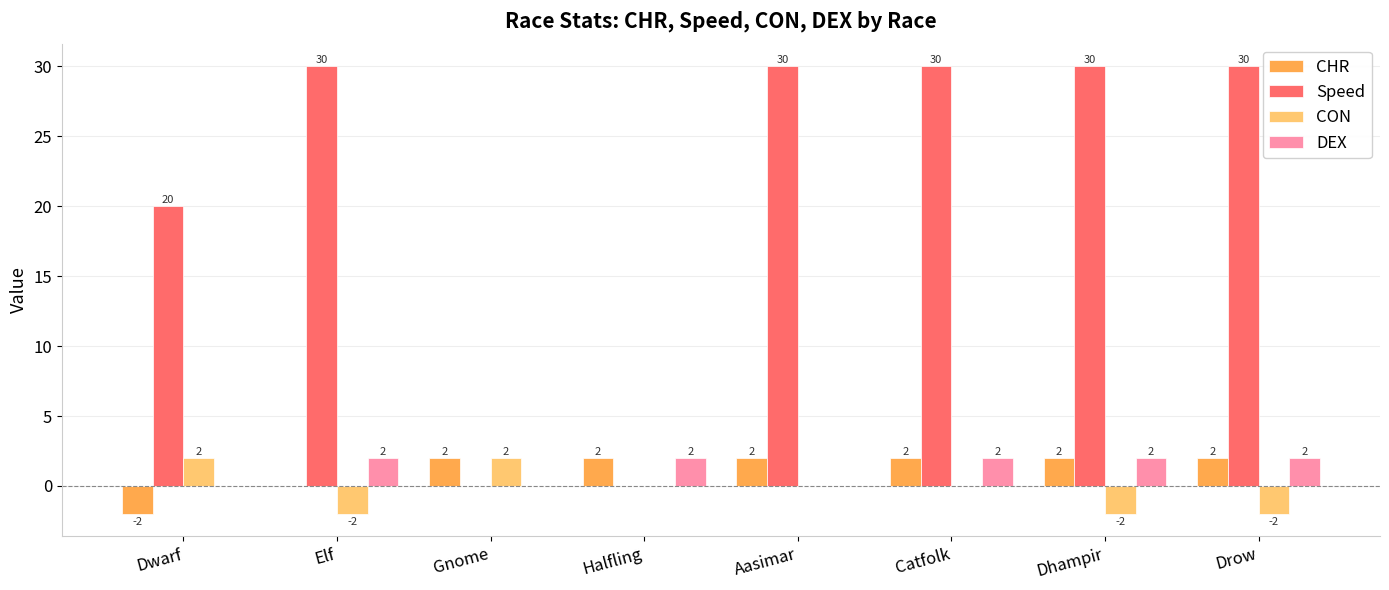

What is the total value across all series at Drow?

32